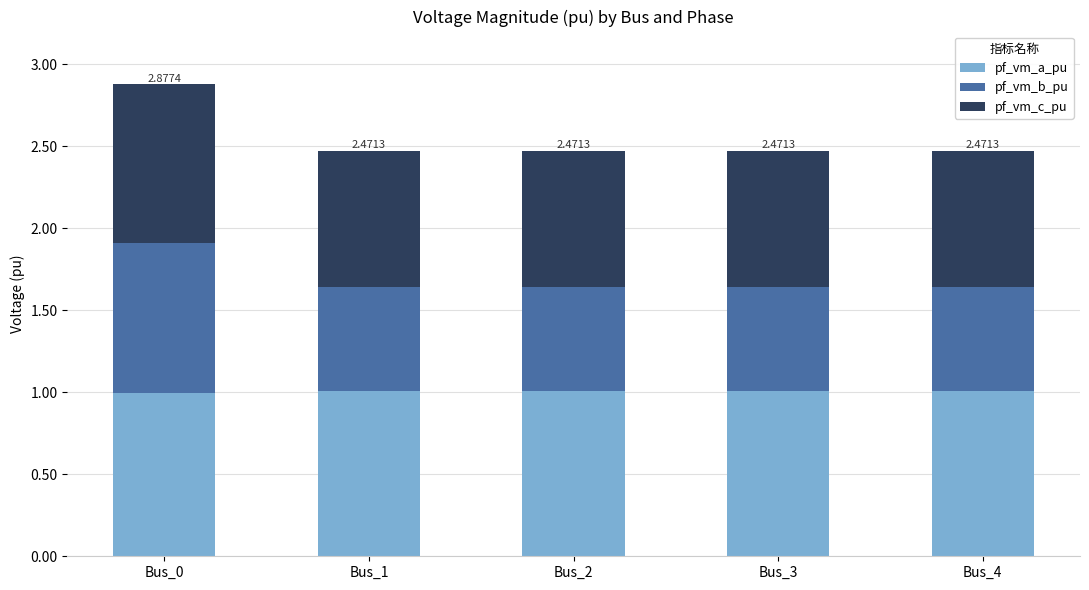

Does the chart contain any negative values?

No